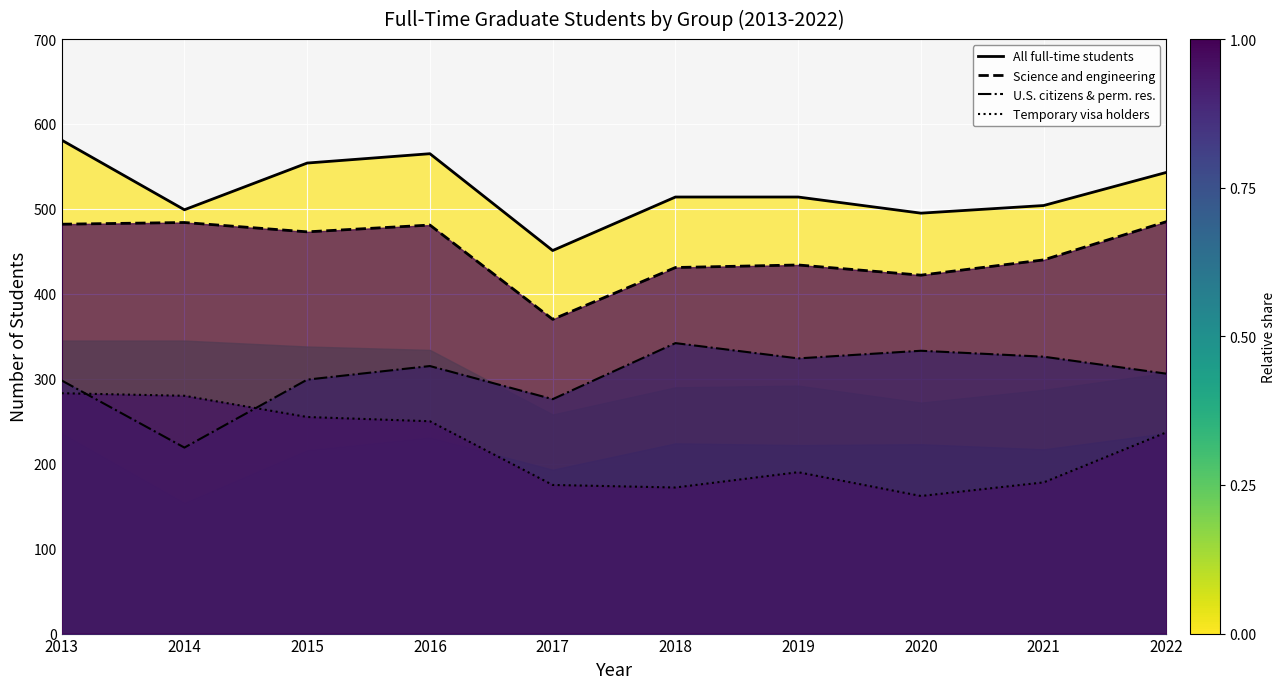

How many data points in U.S. citizens and permanent residents are above 315?

4